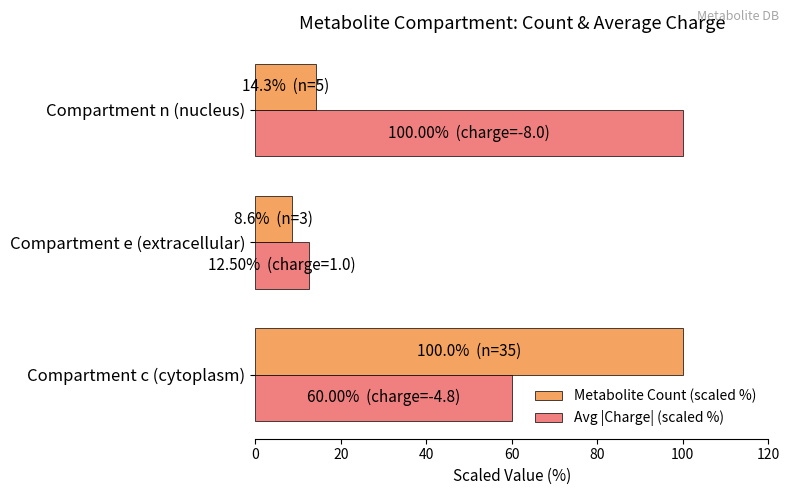

Count the number of data series in this chart.

2